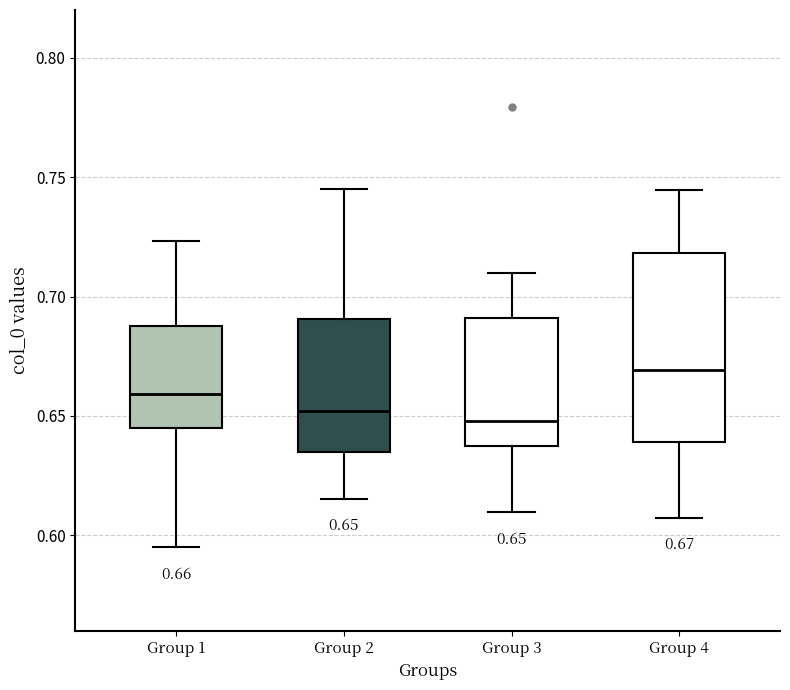

Comparing the boxes themselves (not the whiskers), which one is the tallest?

Group 4